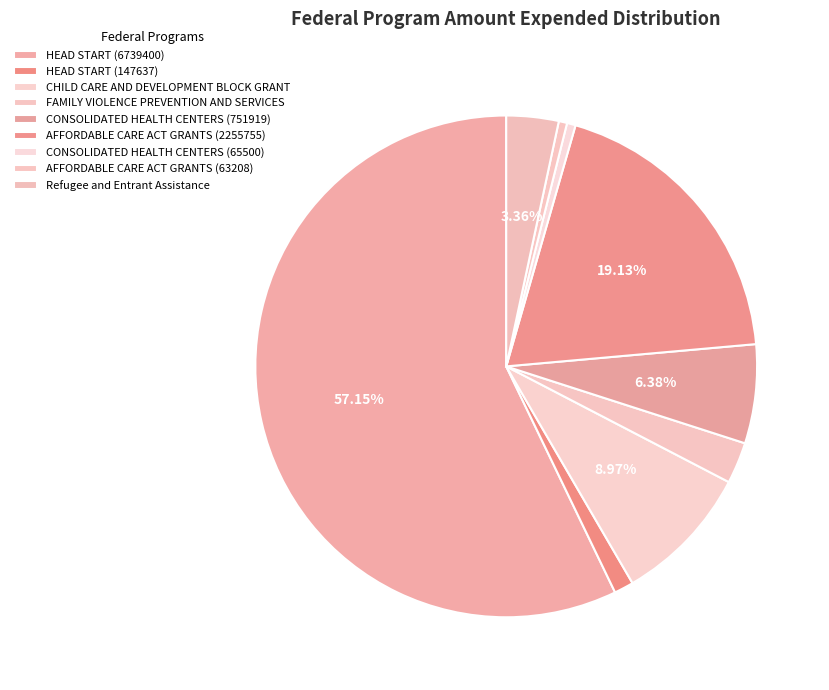

What is the total percentage of CONSOLIDATED HEALTH CENTERS (751919) and CHILD CARE AND DEVELOPMENT BLOCK GRANT?

15.3%